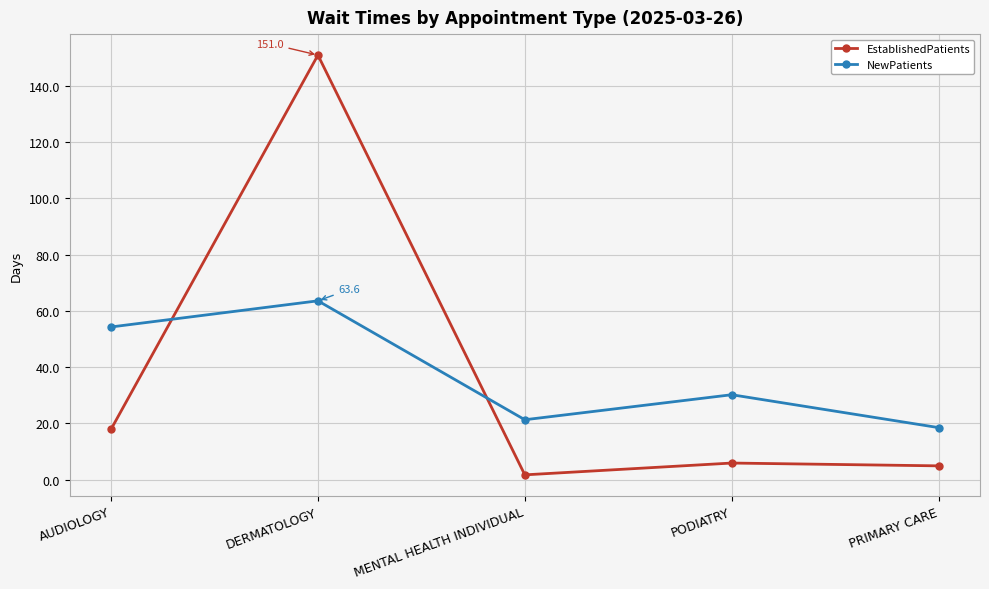

Rank the series by their maximum value, from lowest to highest.

NewPatients, EstablishedPatients